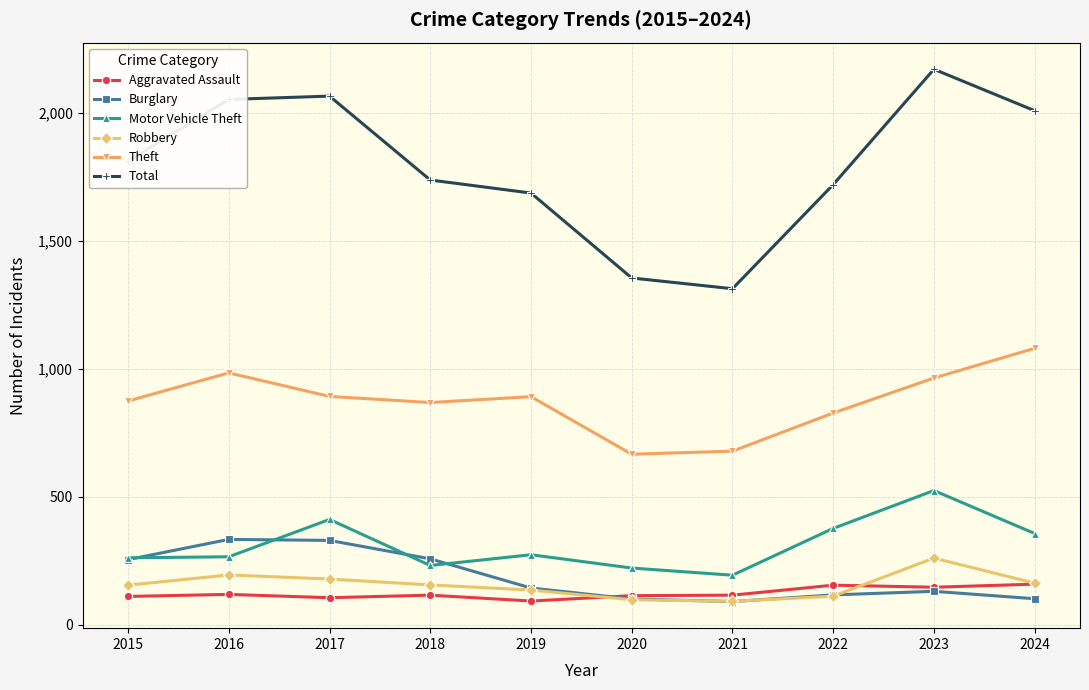

At which label does Total reach its peak?

2023